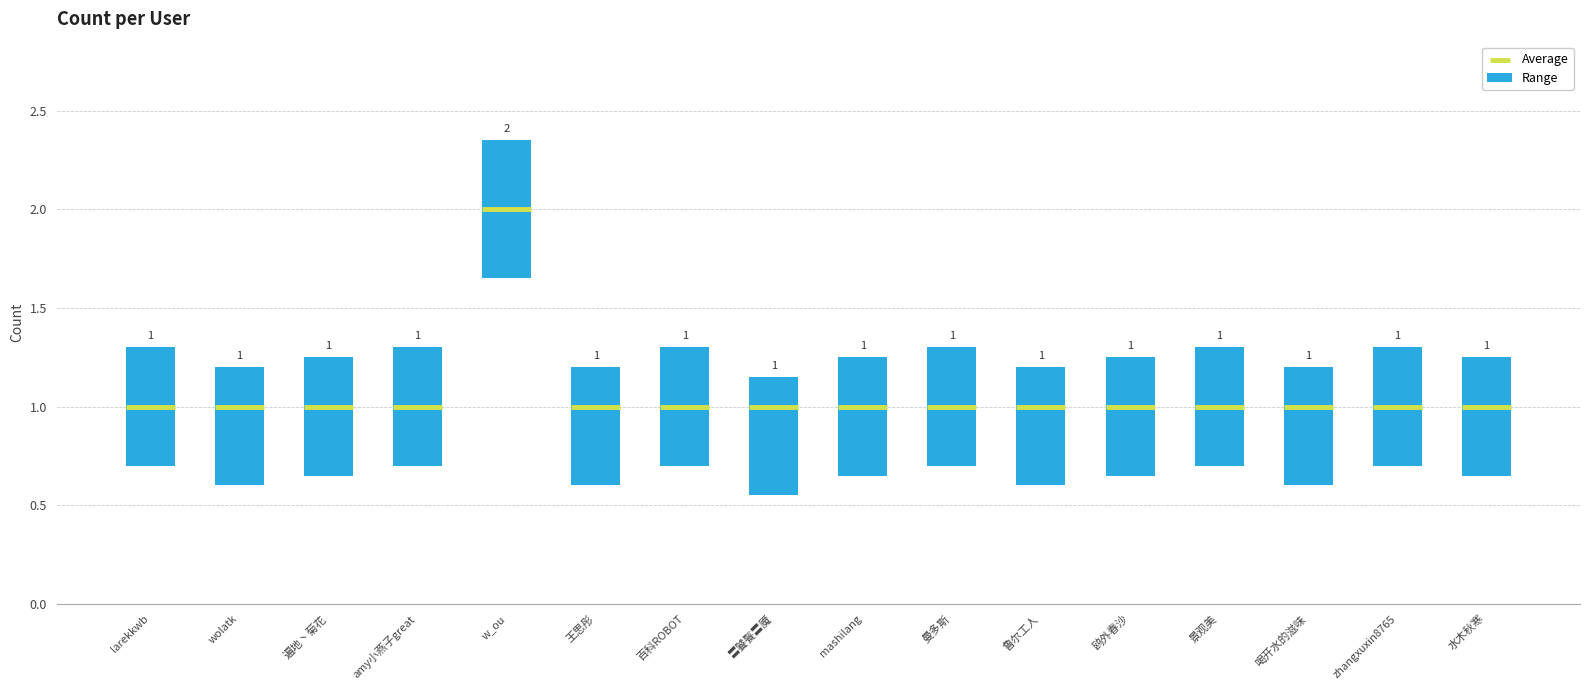

Which has a higher value, 喝开水的滋味 or 景观美?

景观美